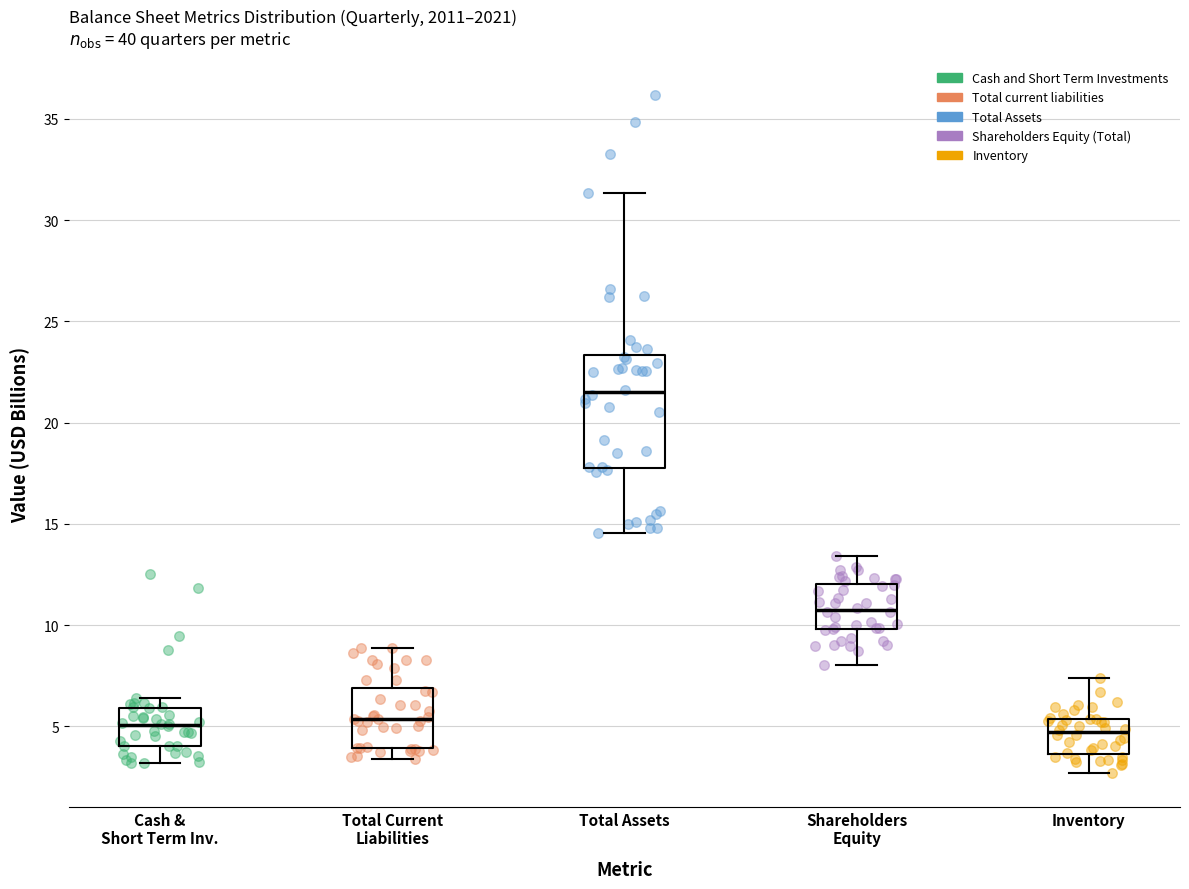

Reading left to right, read every box against the y-axis: the position of its median line, the range the box covers, and the ends of its whiskers. The values are not printed on the chart, so give them approximately, as read against the axis.

Cash & Short Term Inv.: median 5.0, box 4.0 to 6.0, whiskers 3.0 to 6.5
Total Current Liabilities: median 5.5, box 4.0 to 7.0, whiskers 3.5 to 9.0
Total Assets: median 21.5, box 18.0 to 23.5, whiskers 14.5 to 31.5
Shareholders Equity: median 10.5, box 10.0 to 12.0, whiskers 8.0 to 13.5
Inventory: median 4.5, box 3.5 to 5.5, whiskers 2.5 to 7.5